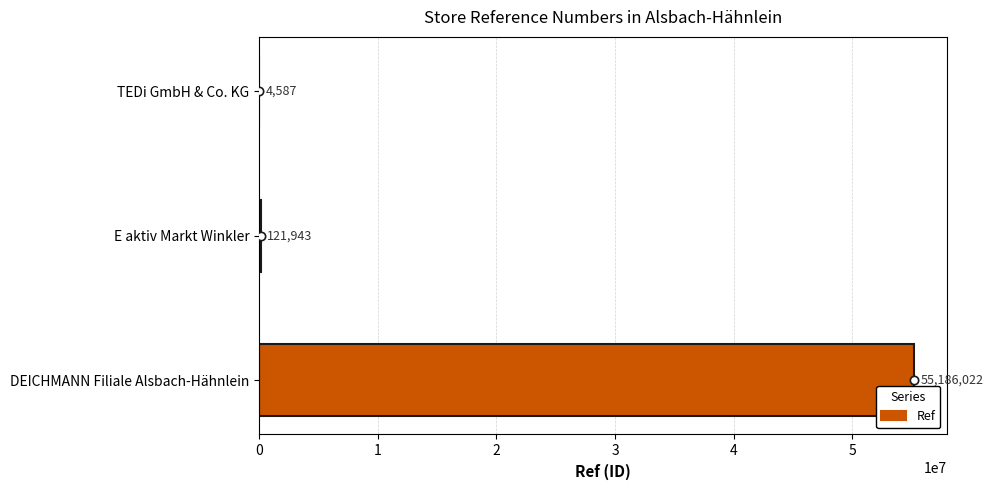

True or false: the data shows 121943 at E aktiv Markt Winkler.

True